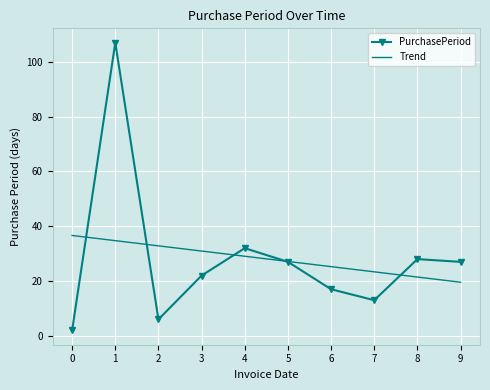

What is the maximum value for PurchasePeriod?

107.0